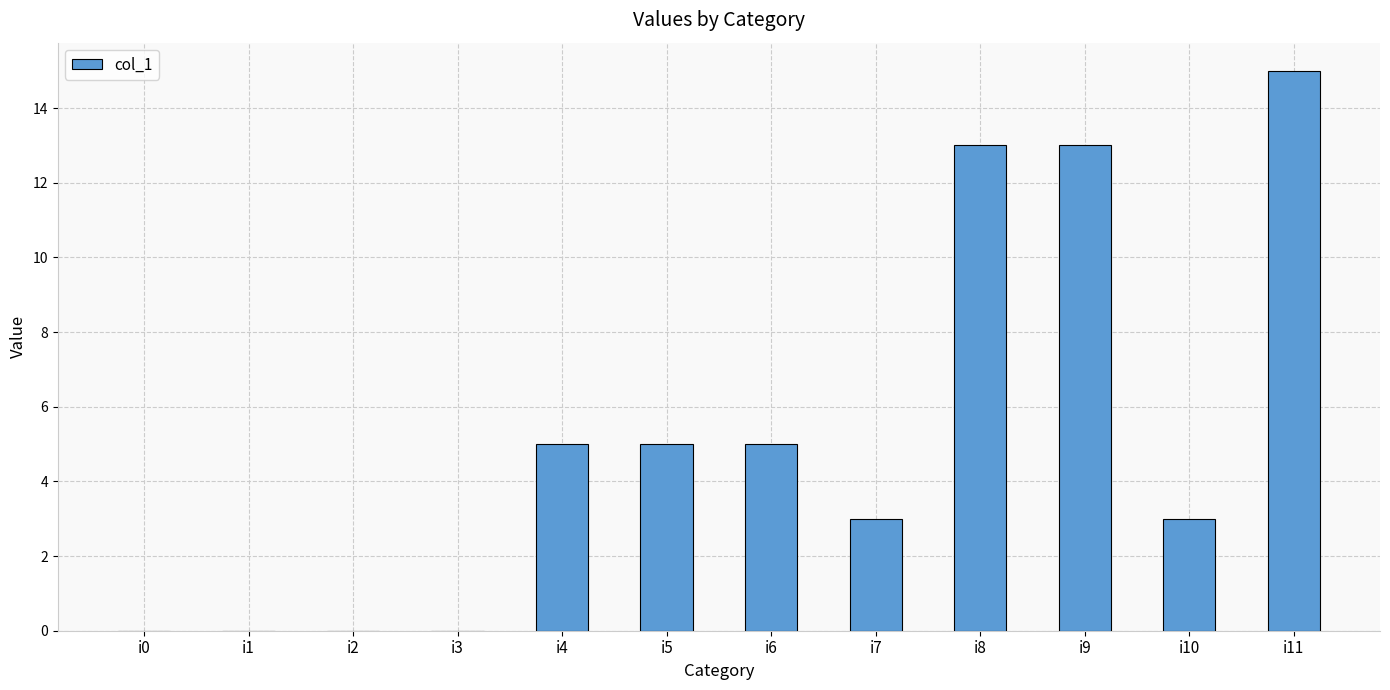

Which category has the highest value across all series?

i11